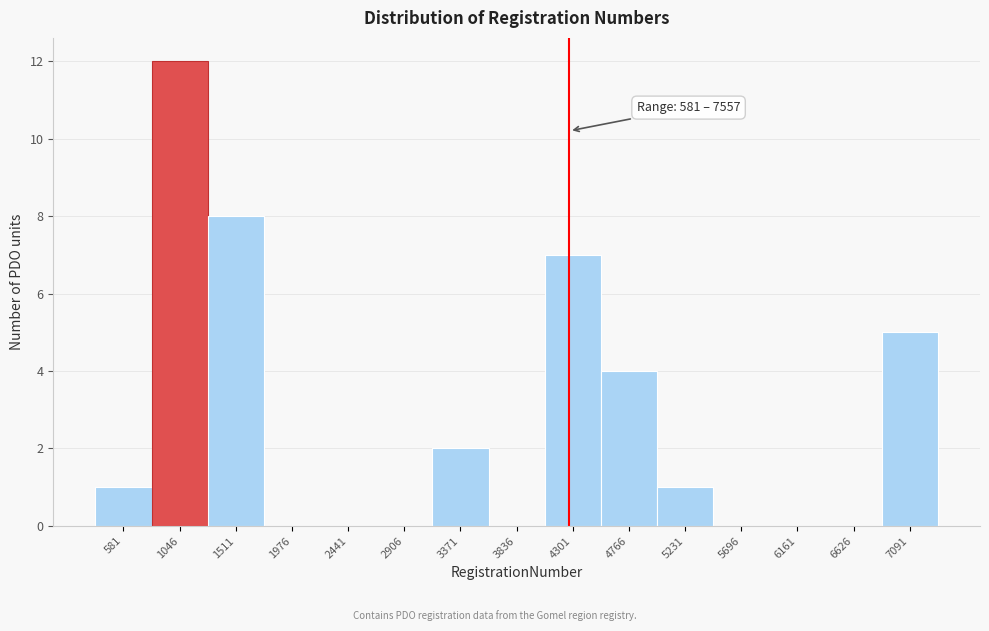

Reading left to right, extract all data points from this chart.

581=1	1046=12	1511=8	1976=0	2441=0	2906=0	3371=2	3836=0	4301=7	4766=4	5231=1	5696=0	6161=0	6626=0	7091=5